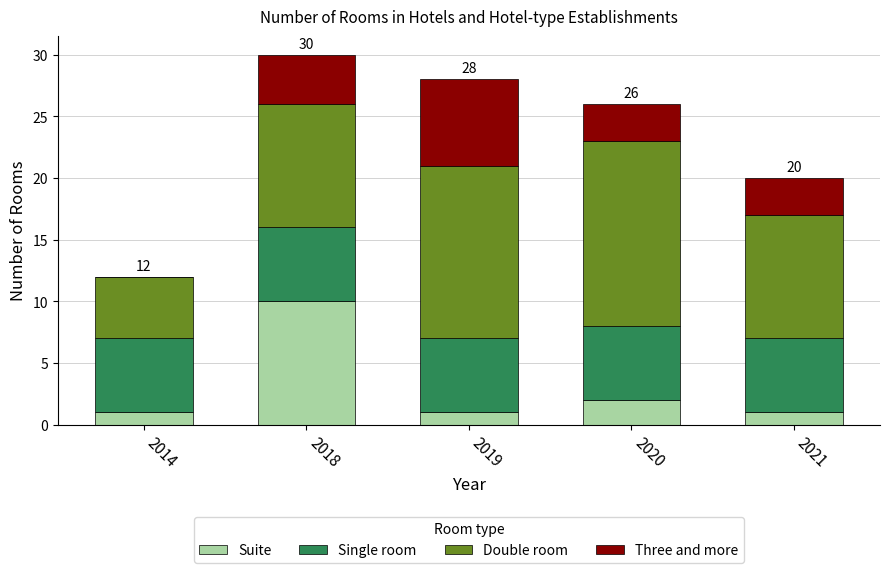

What is the total value across all series at 2020?

26